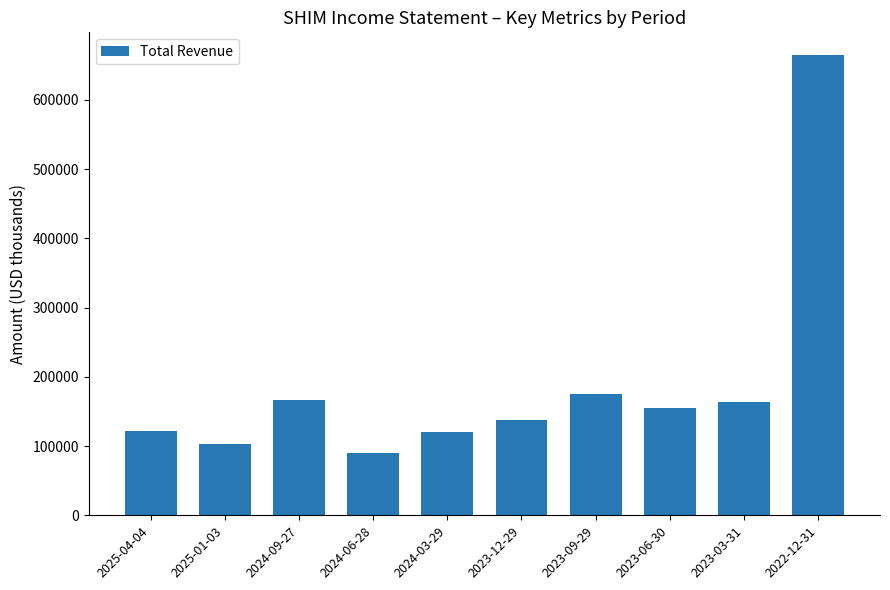

Read the value at 2022-12-31.

664200